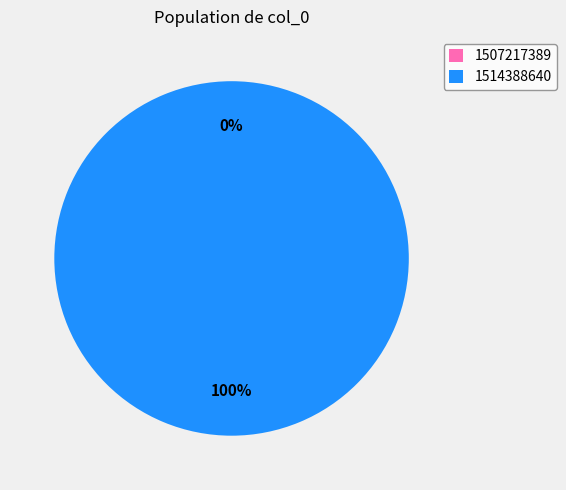

Which has a higher value, 1507217389 or 1514388640?

1514388640